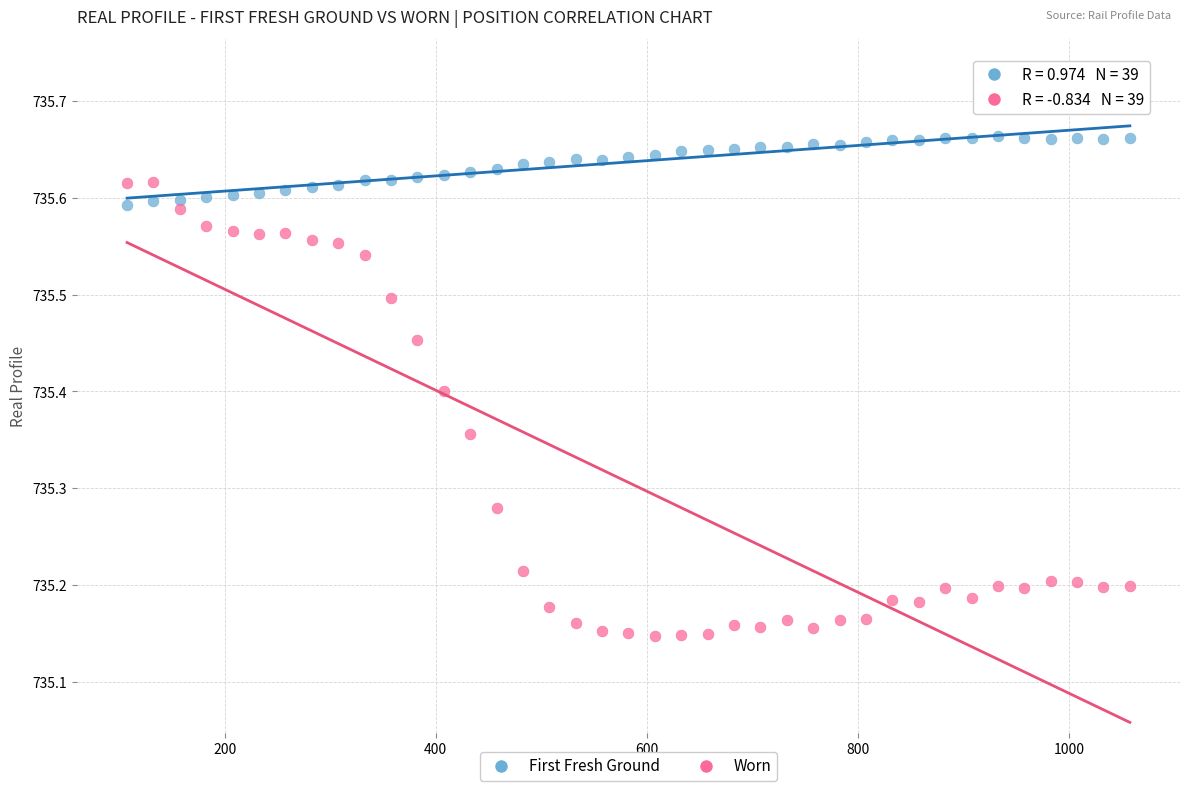

Which series has the largest Y range (max minus min)?

Worn